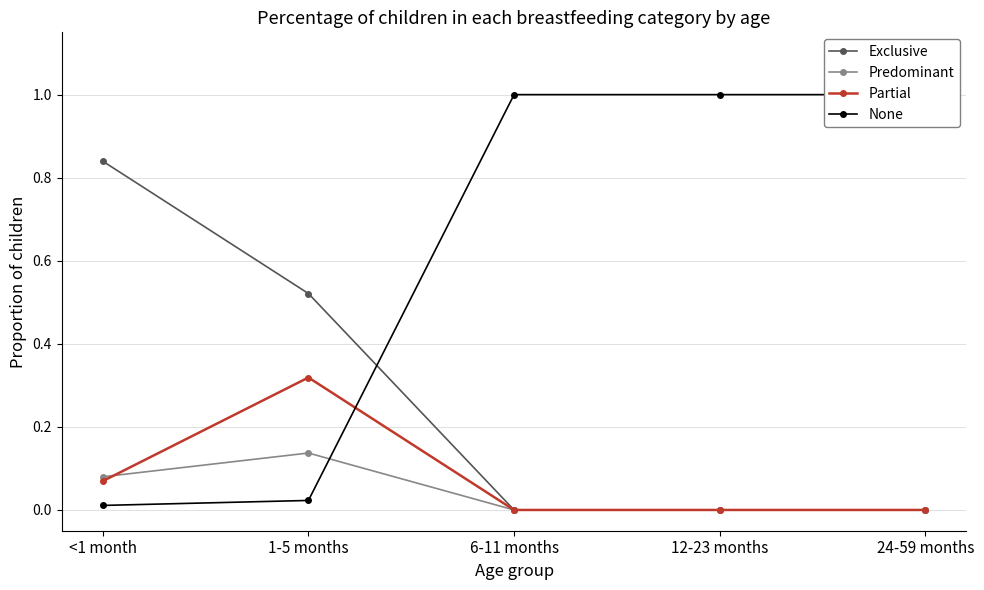

How many Exclusive values are between 0 and 1?

5